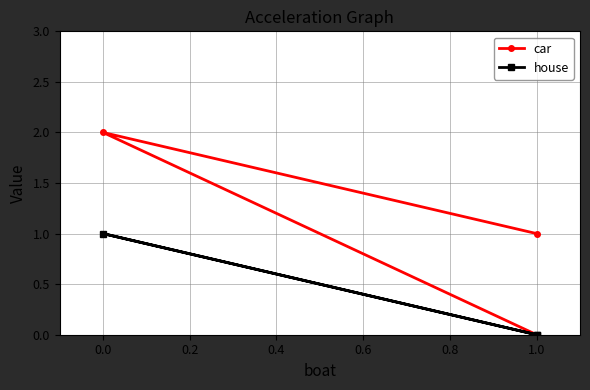

Reading left to right, what are all the values shown in this chart?

car: 1	2	0
house: 0	1	0